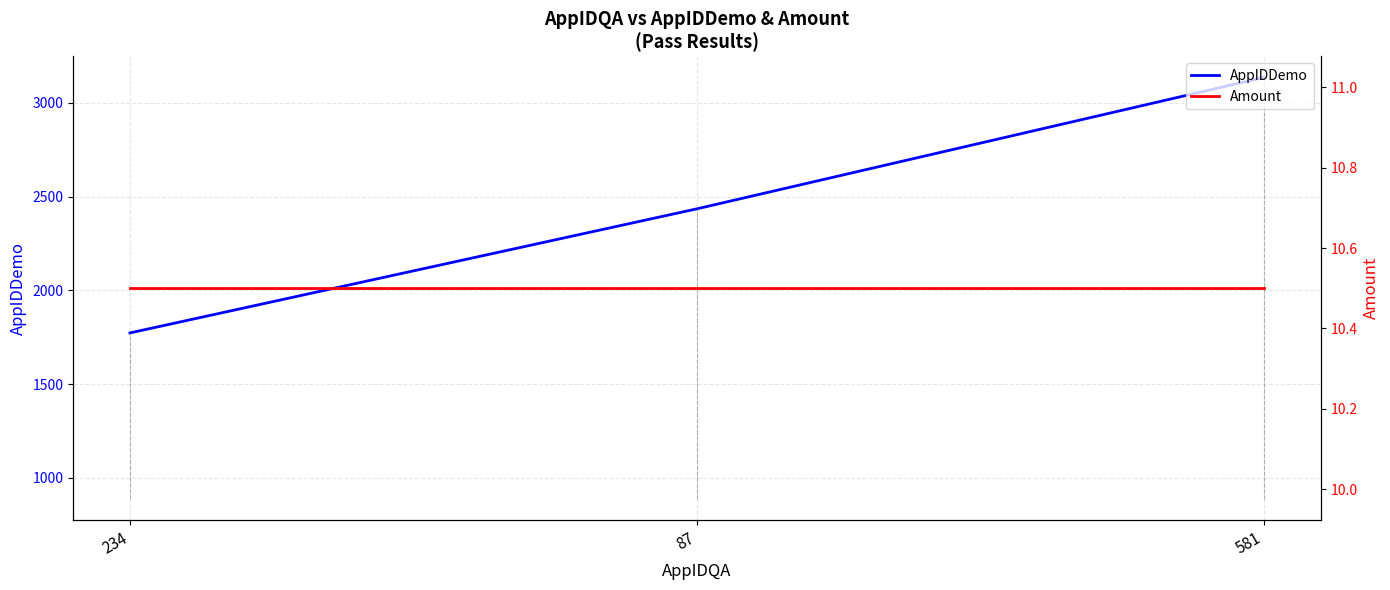

What are all the series names shown in the legend?

AppIDDemo, Amount